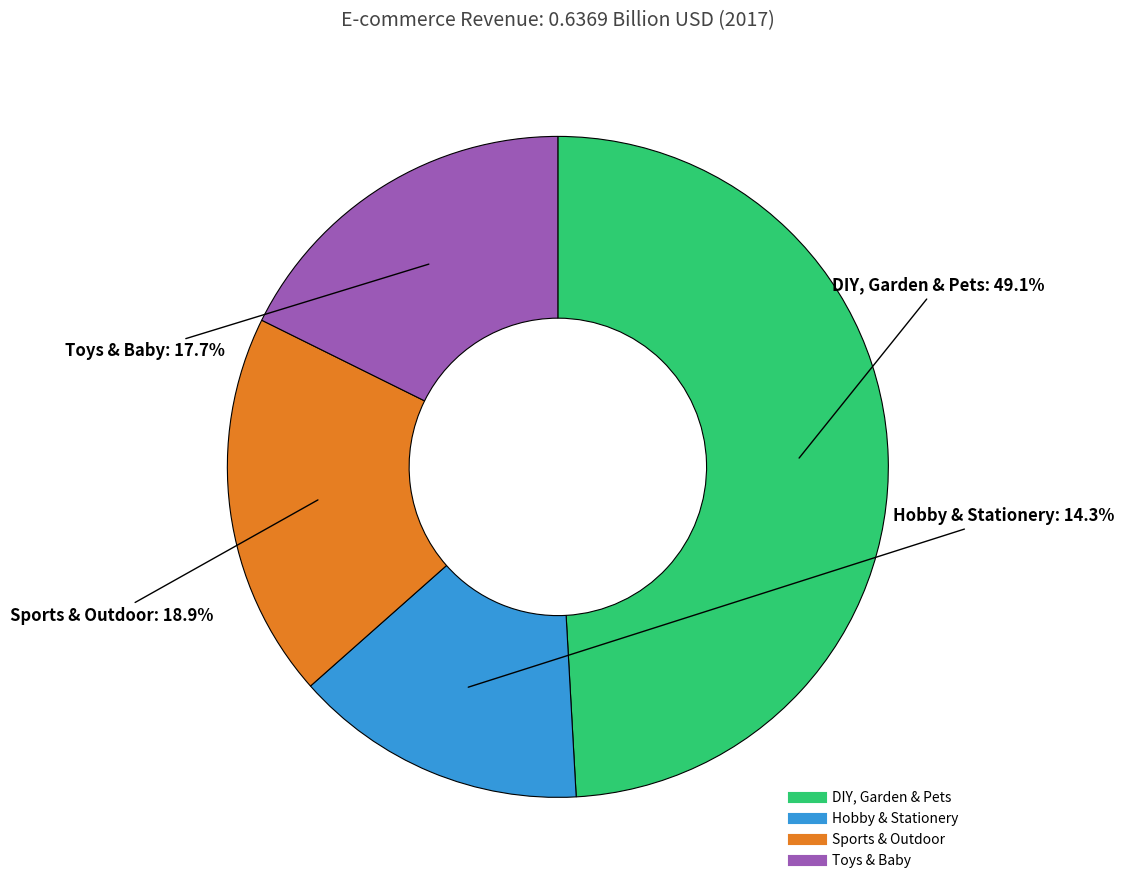

What is the largest slice in the pie chart?

DIY, Garden & Pets